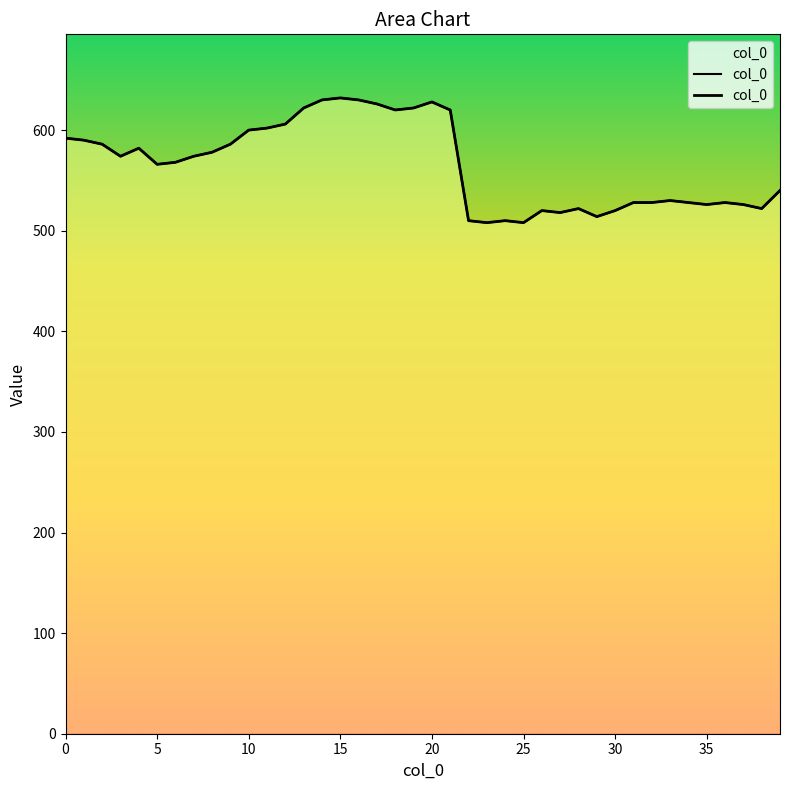

Does the chart have visible grid lines?

No